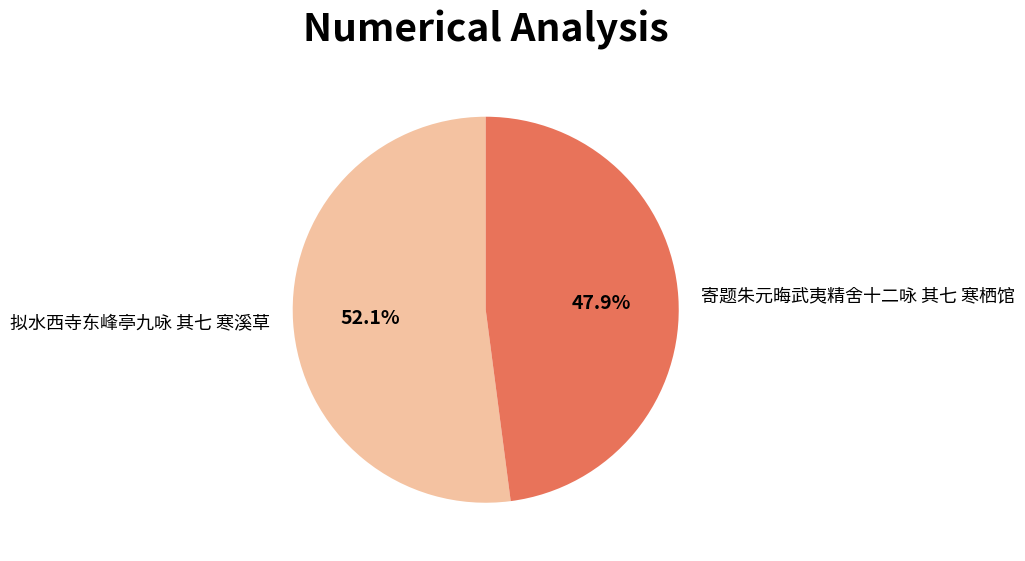

Is the sum of 寄题朱元晦武夷精舍十二咏 其七 寒栖馆 and 拟水西寺东峰亭九咏 其七 寒溪草 greater than half?

Yes